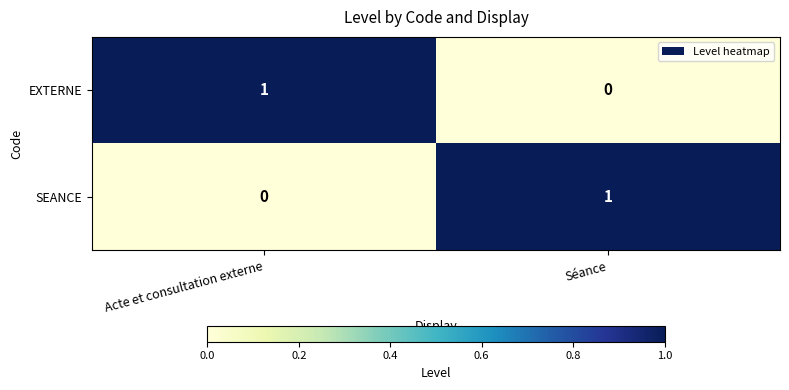

Is the value of EXTERNE at Séance greater than the value of SEANCE at Séance?

No